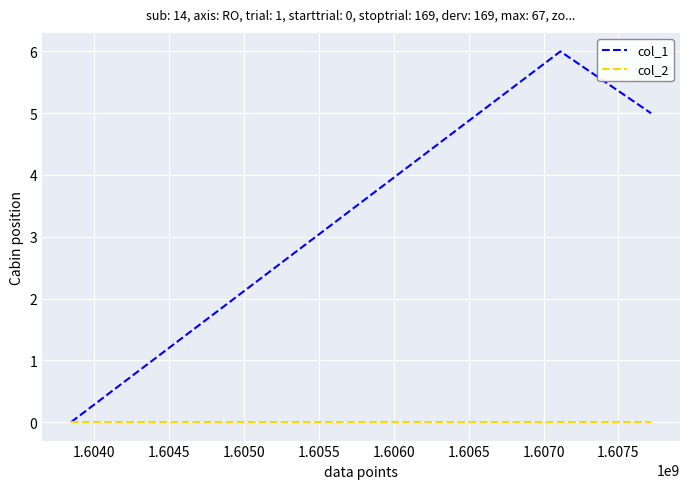

What is the highest value of the col_1 series?

6